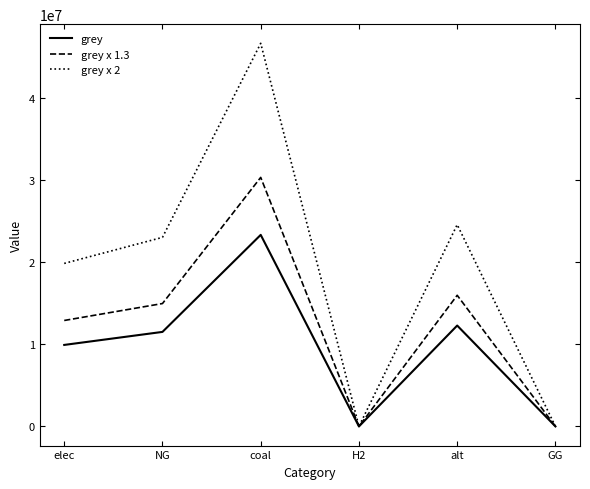

The grey series shows 6736116.9 at alt. True or false?

False